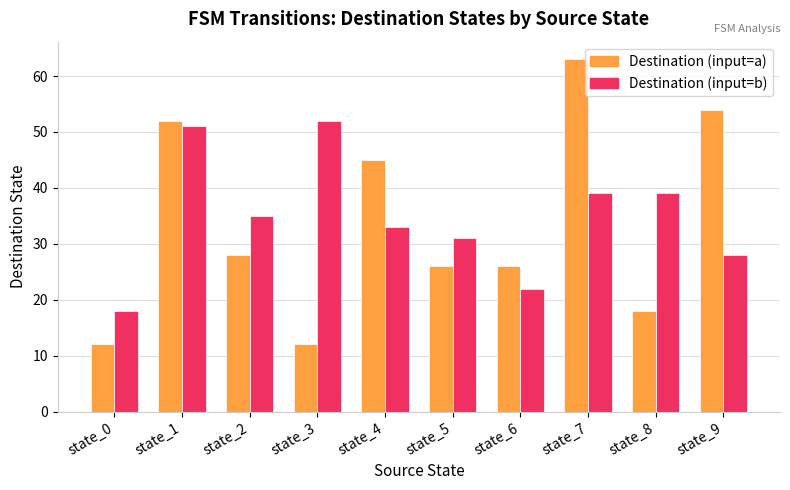

The value of Destination (input=b) at state_0 is 11. True or false?

False